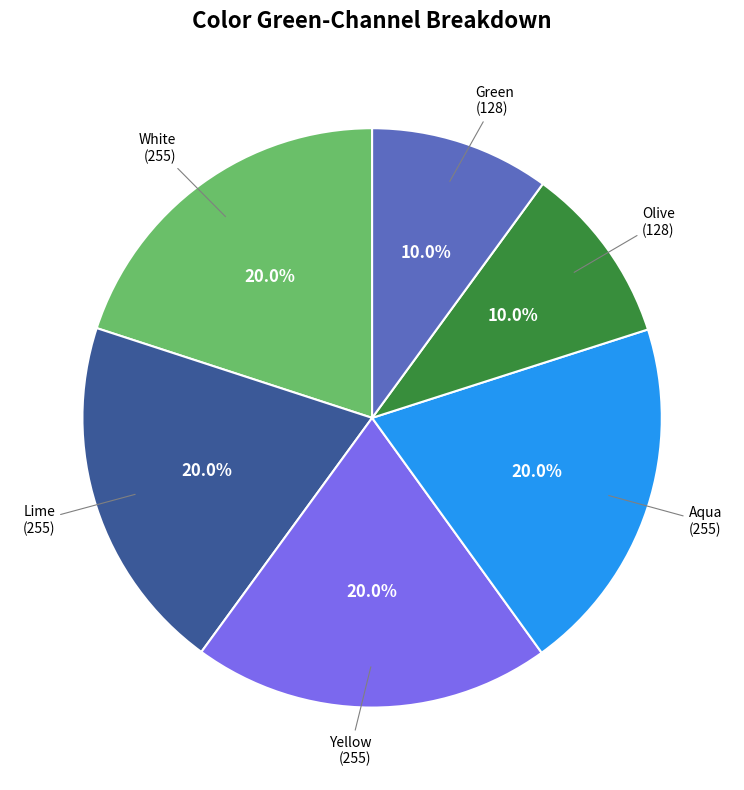

Is there any slice that represents more than half of the pie?

No